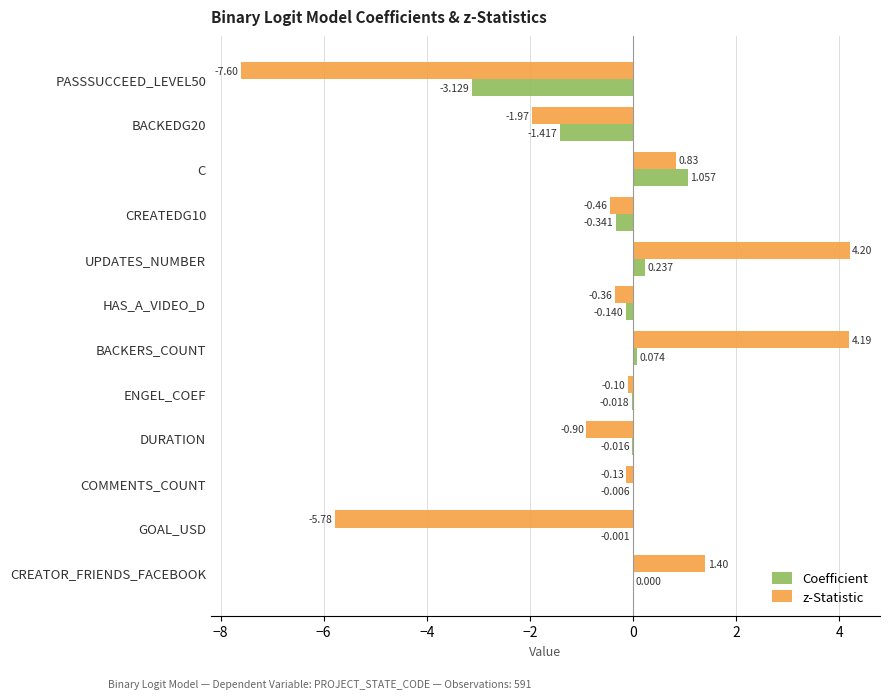

At which label does Coefficient reach its peak?

C